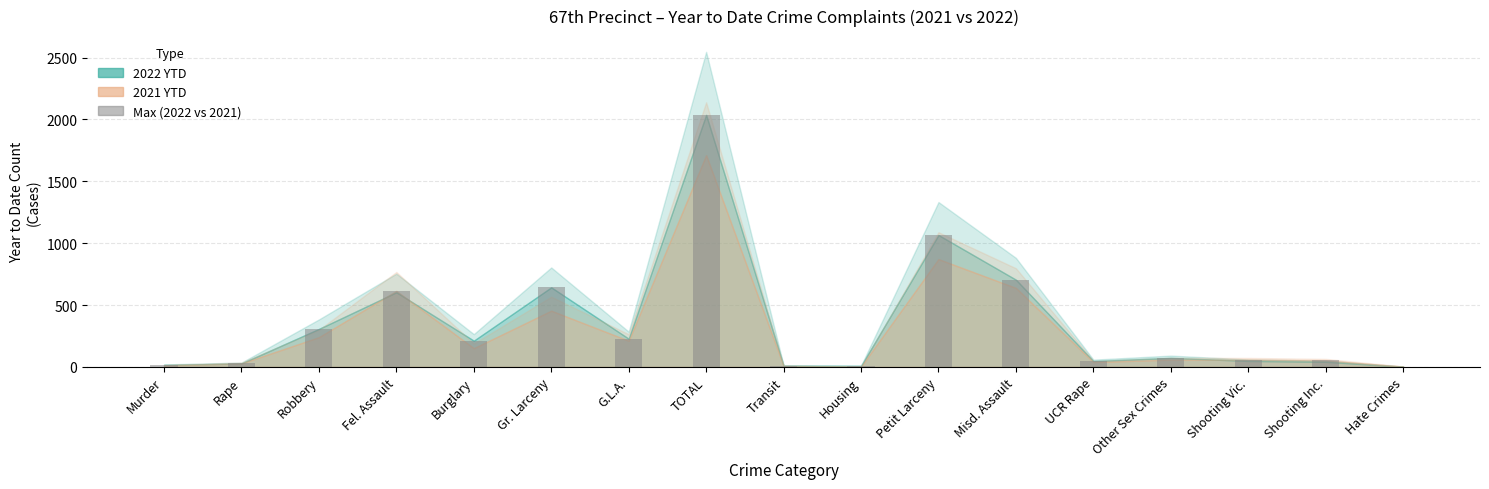

Count the number of categories in the chart.

17